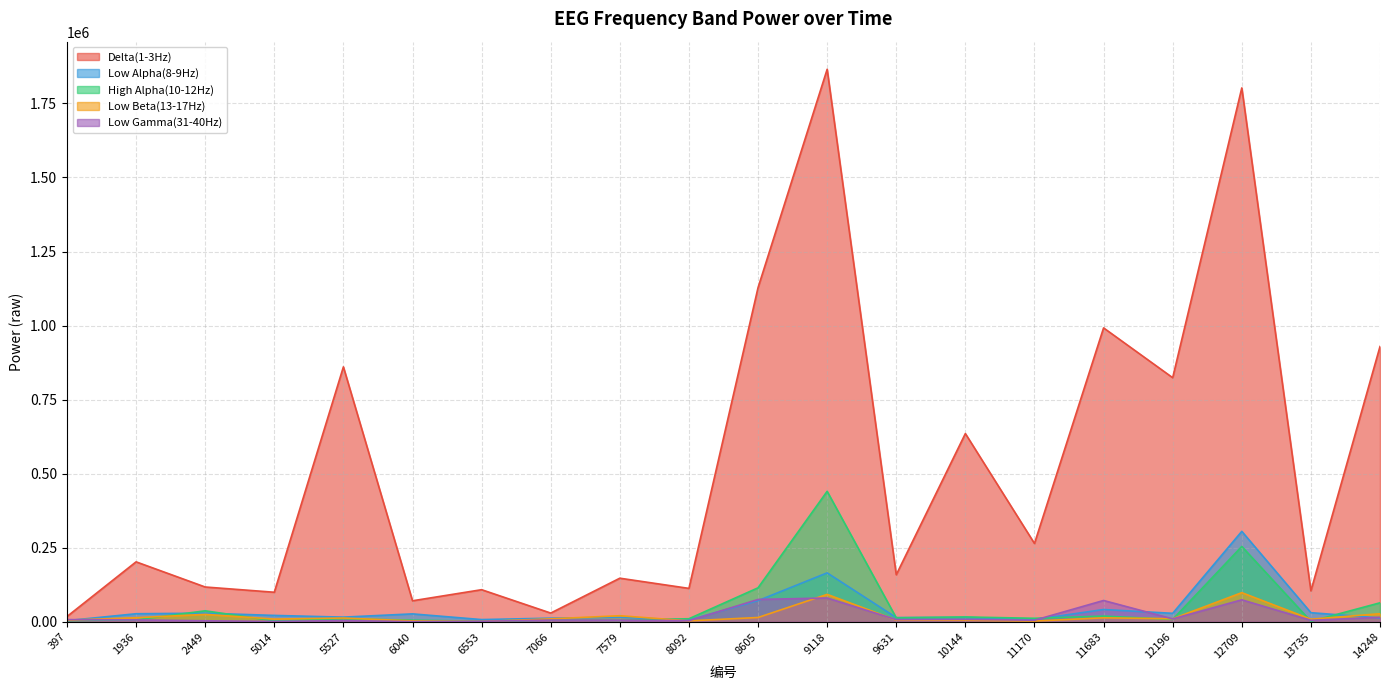

At which category is the sum across all series the highest?

9118